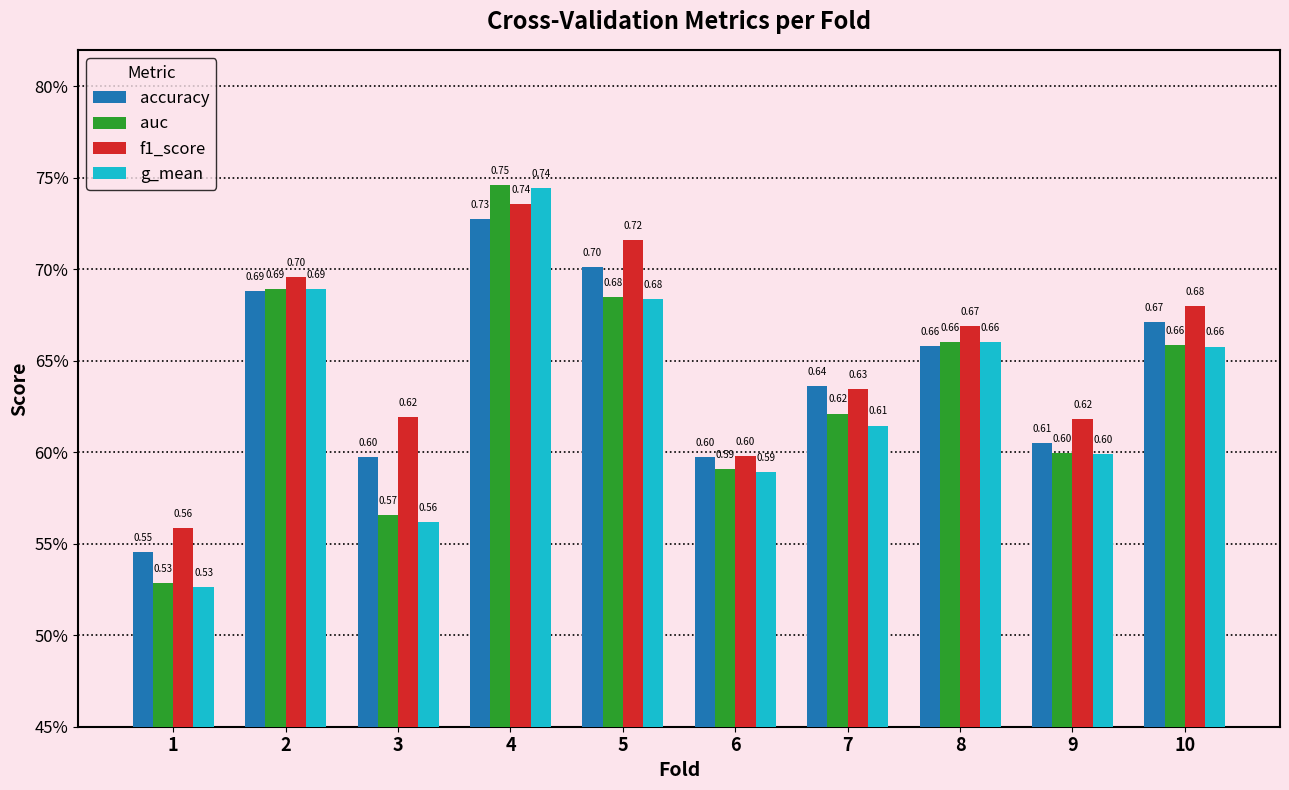

Does the chart contain stacked bars?

No